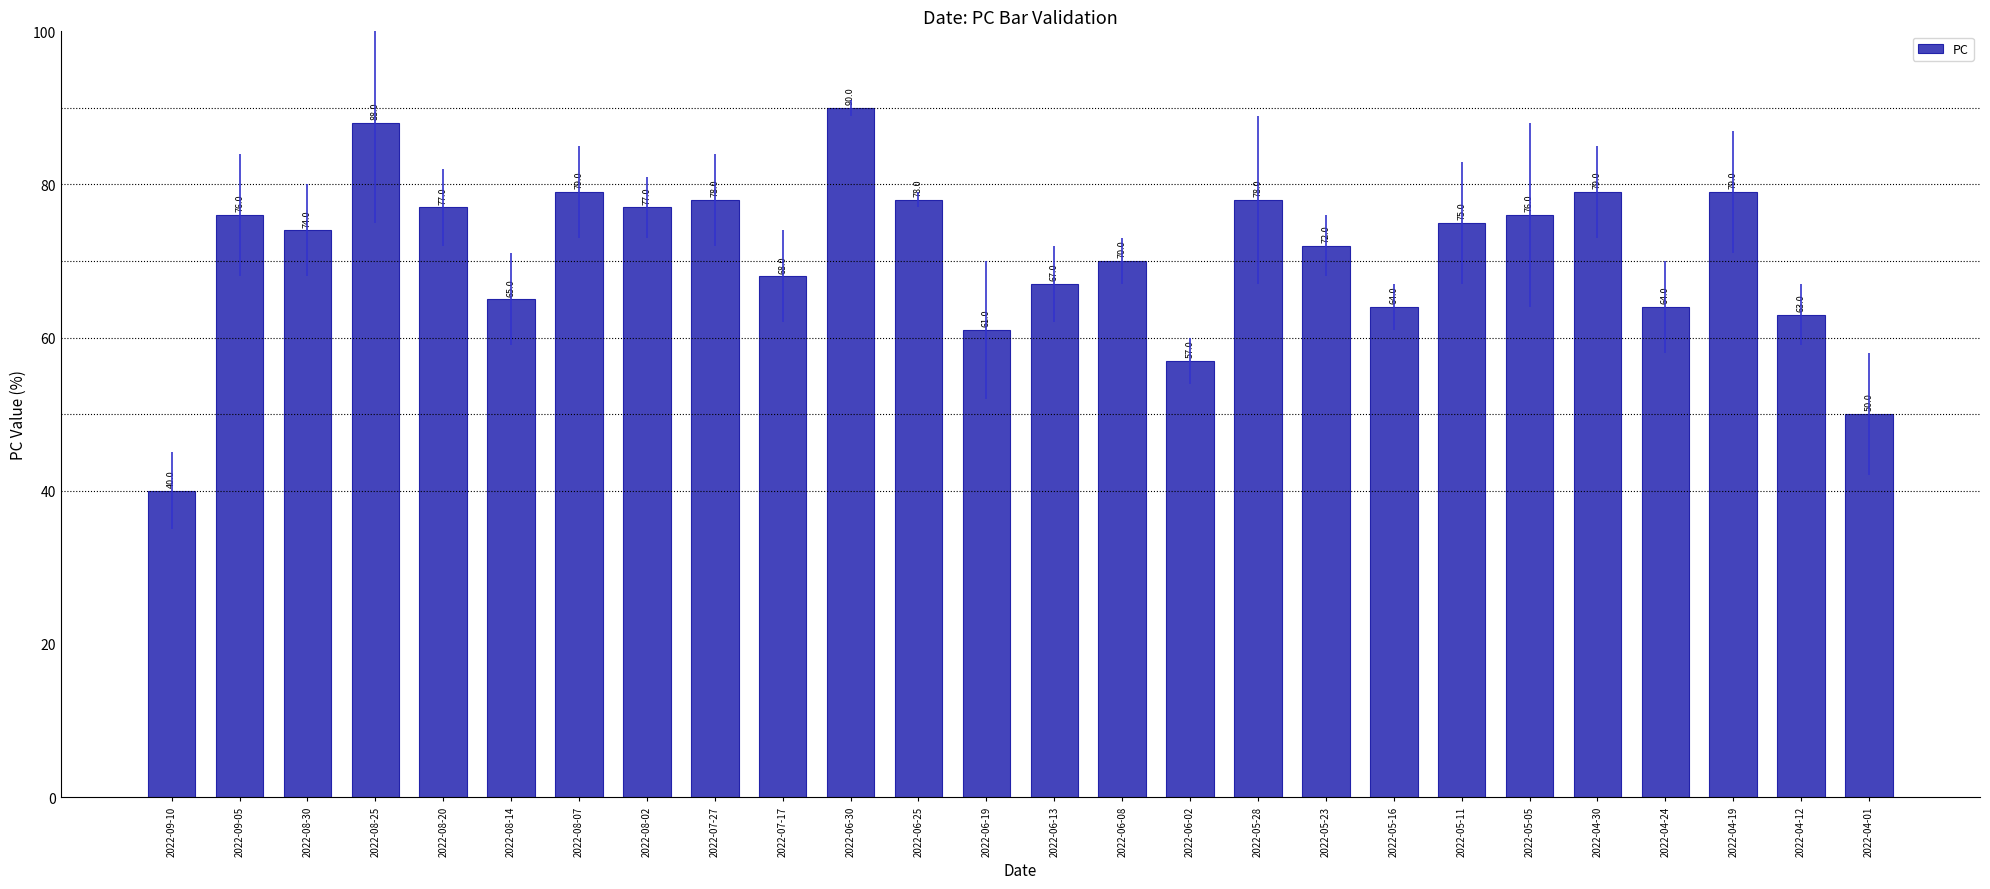

What is the sum of all values?

1845